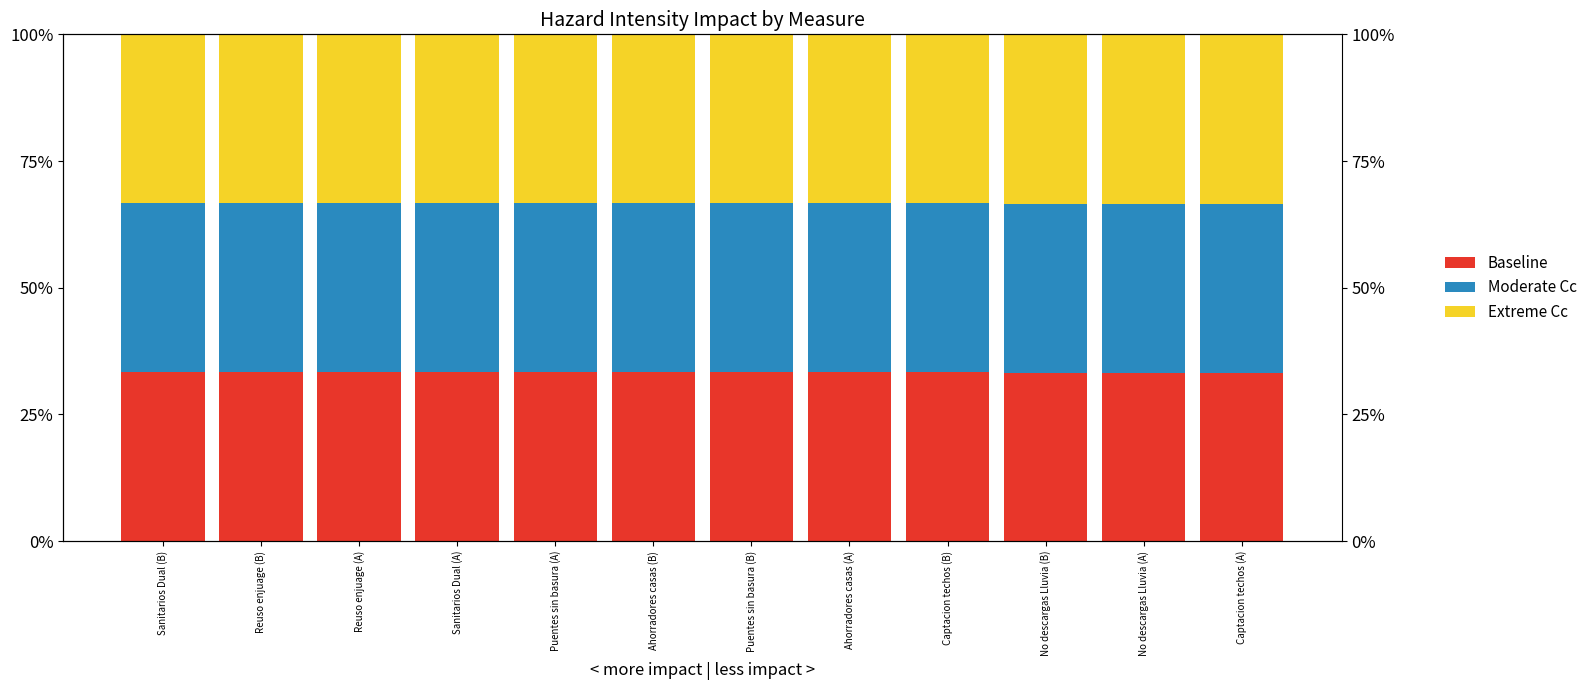

What is the sum of all Extreme Cc values?

4.0